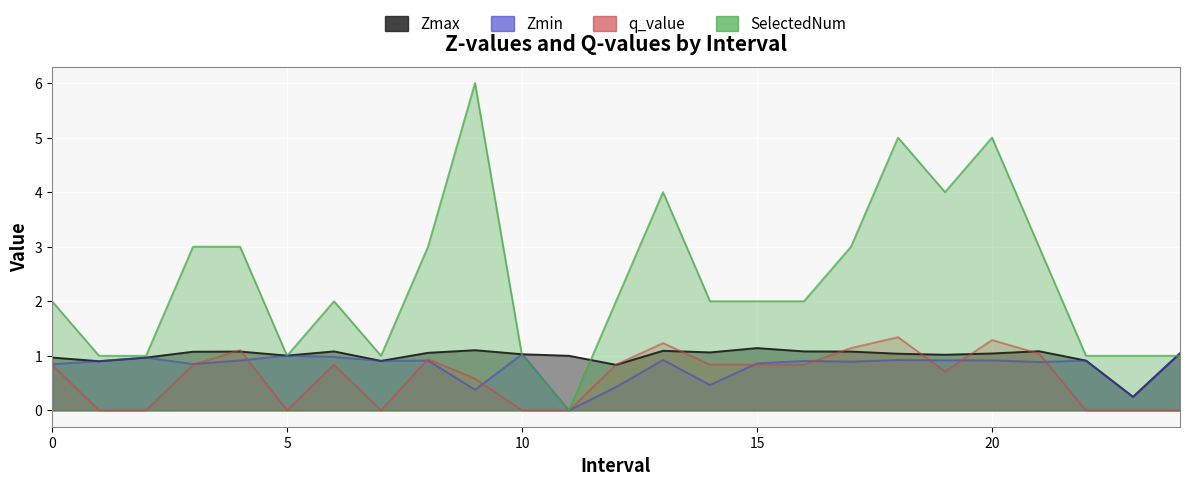

How many data points in SelectedNum are less than 2?

9